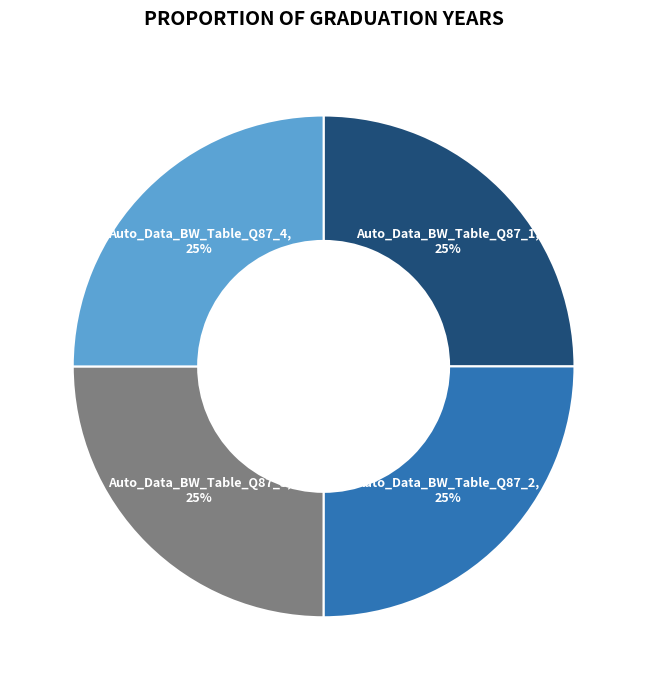

True or false: Auto_Data_BW_Table_Q87_3 accounts for 25% of the total.

True